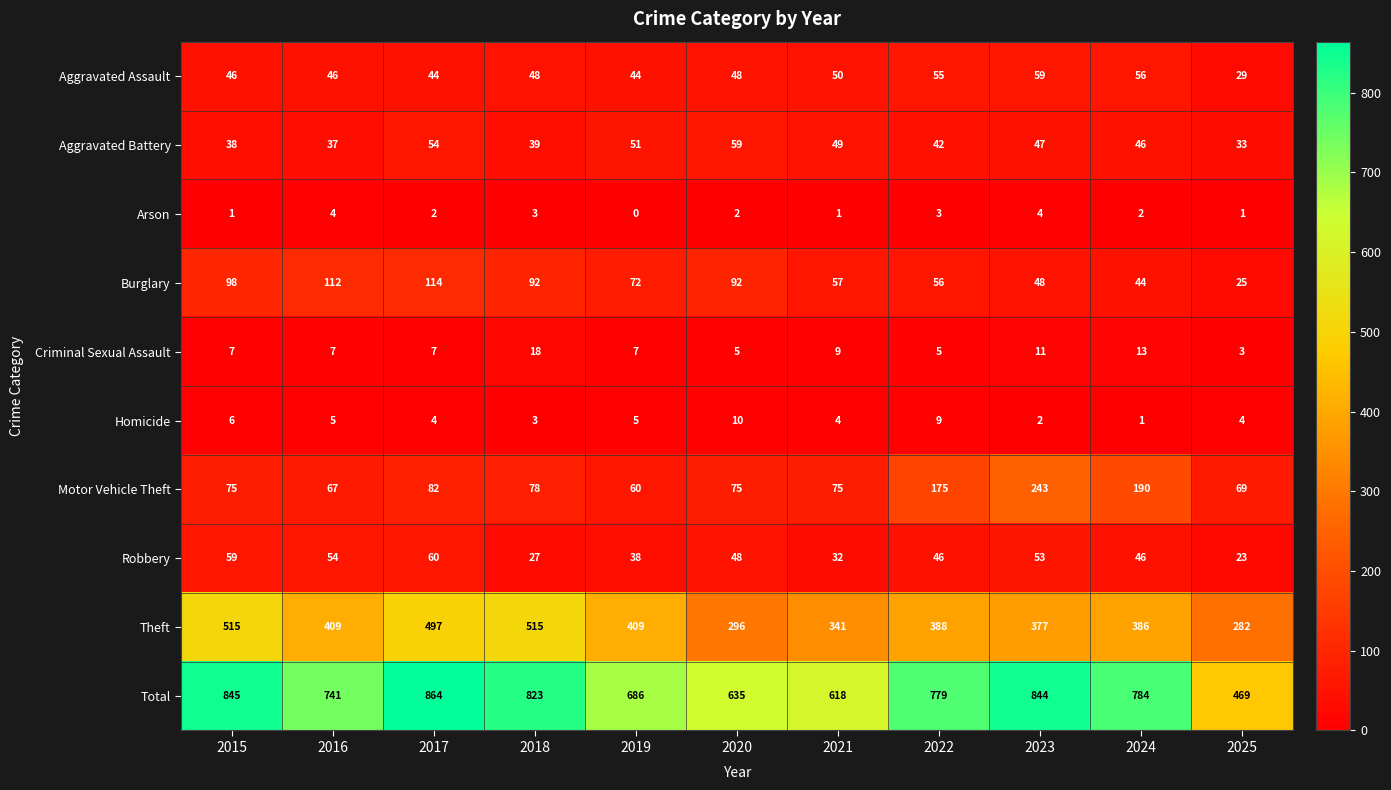

What is the total value across all series at 2022?

1558